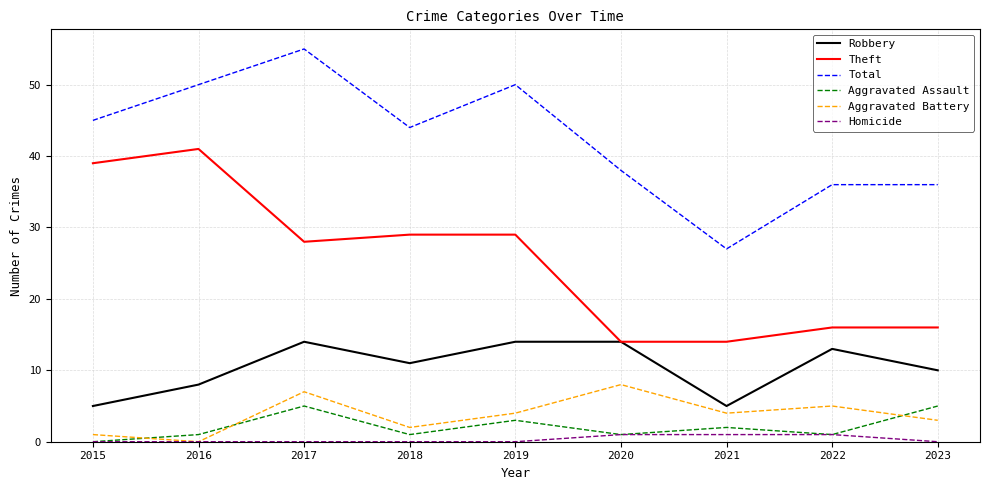

Is this an area chart (filled region under the line)?

No